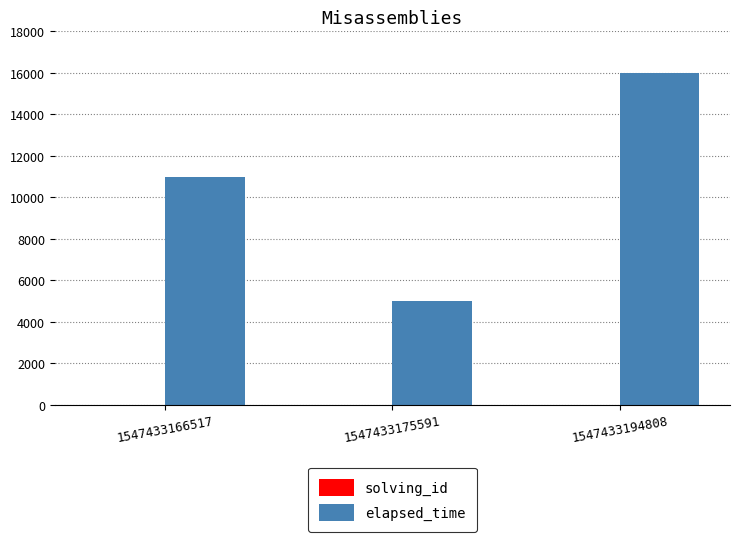

Which series has the largest total across all categories?

elapsed_time